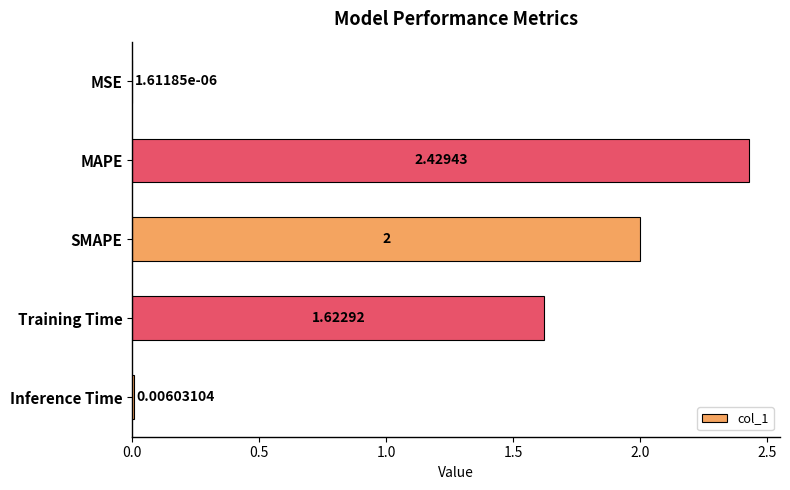

What is the change in value from MAPE to Inference Time?

-2.4